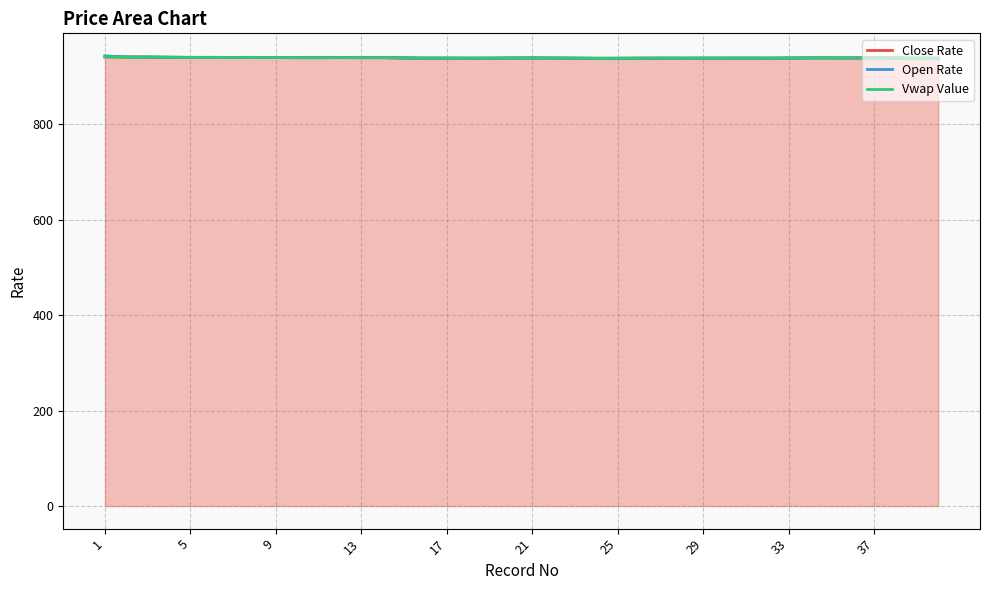

What is the spread (max minus min) of values at 10?

0.4